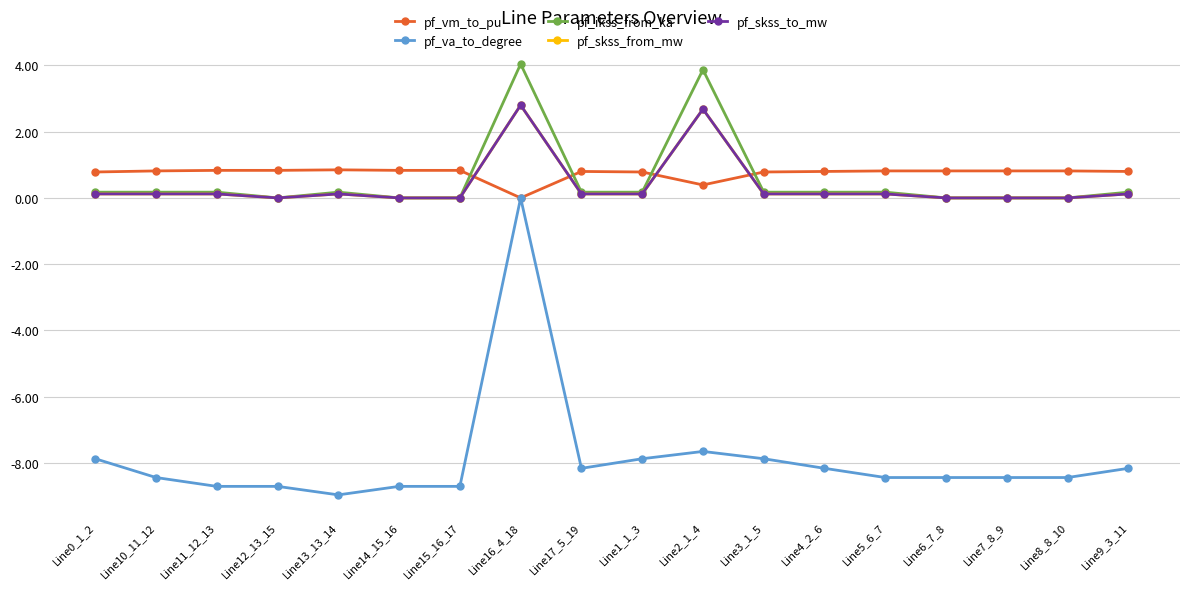

Is this an area chart (filled region under the line)?

No